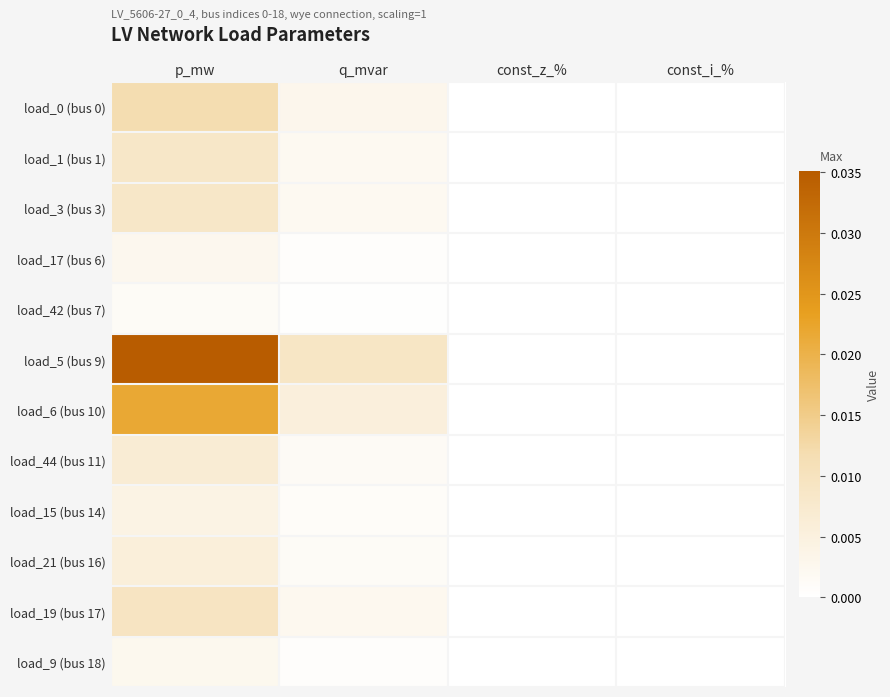

Which series has the largest total across all categories?

load_5 (bus 9)